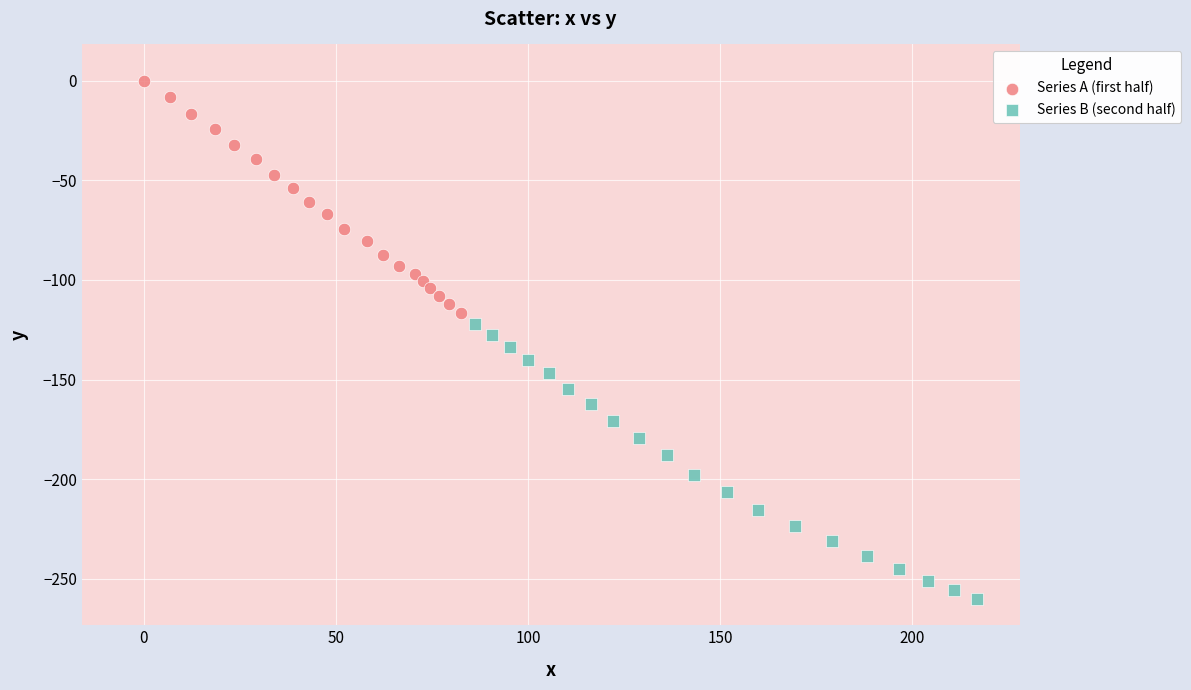

Which series contains the lowest Y value?

Series B (second half)